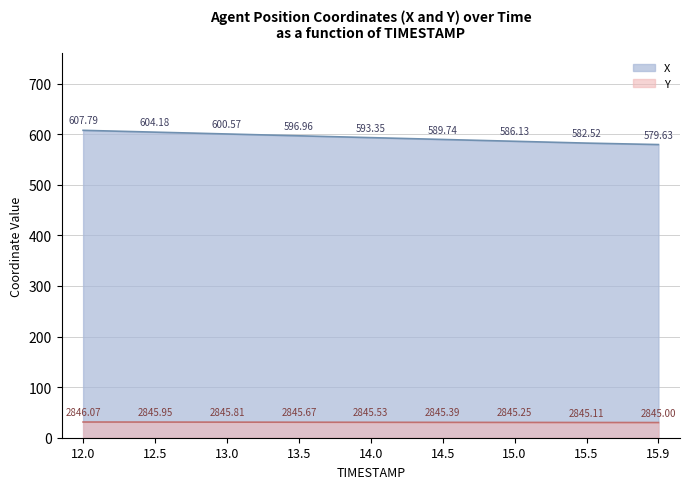

Which label corresponds to the smallest value in the chart?

15.9